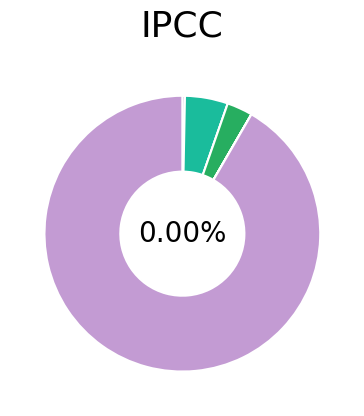

To the nearest percent, what is the average slice percentage?

12%